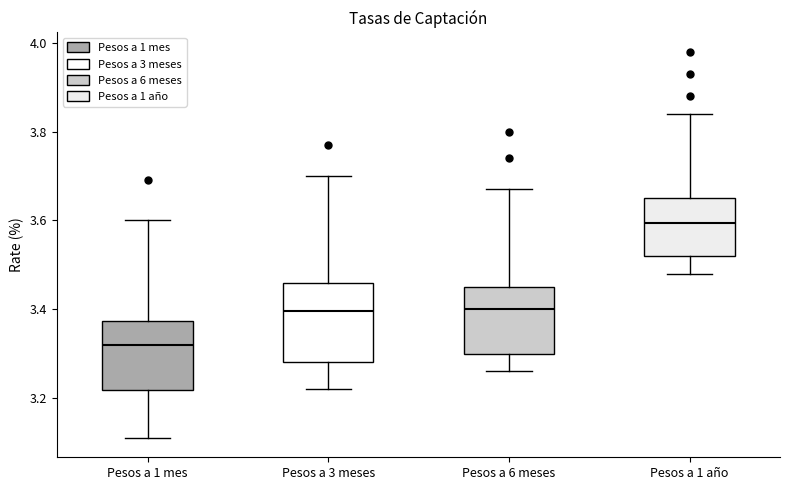

Reading left to right, read every box against the y-axis: the position of its median line, the range the box covers, and the ends of its whiskers. The values are not printed on the chart, so give them approximately, as read against the axis.

Pesos a 1 mes: median 3.32, box 3.22 to 3.38, whiskers 3.12 to 3.60
Pesos a 3 meses: median 3.40, box 3.28 to 3.46, whiskers 3.22 to 3.70
Pesos a 6 meses: median 3.40, box 3.30 to 3.46, whiskers 3.26 to 3.68
Pesos a 1 año: median 3.60, box 3.52 to 3.66, whiskers 3.48 to 3.84